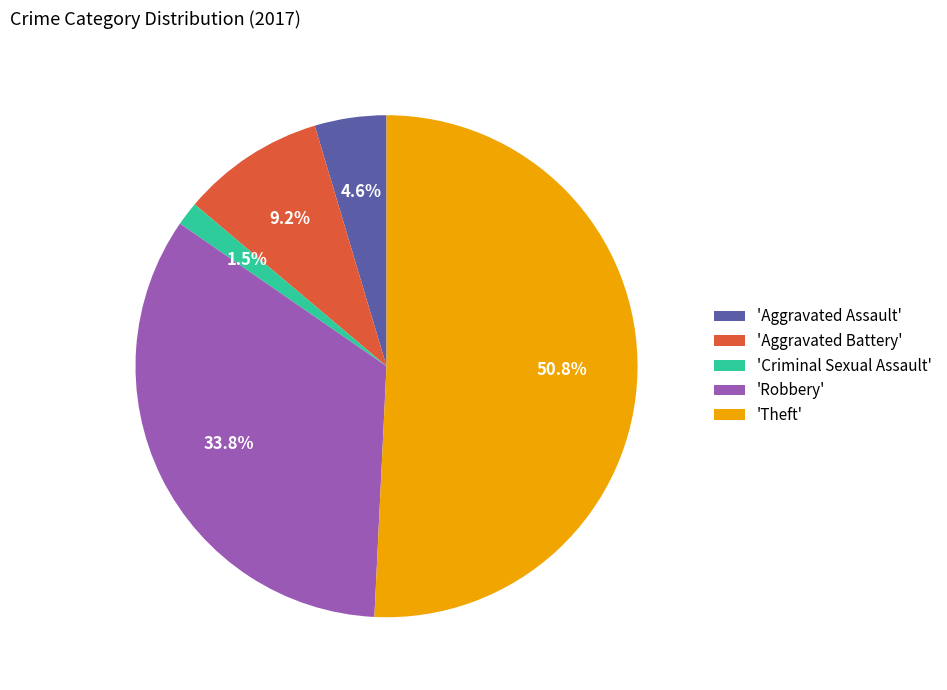

Rank the categories by value from highest to lowest.

'Theft', 'Robbery', 'Aggravated Battery', 'Aggravated Assault', 'Criminal Sexual Assault'